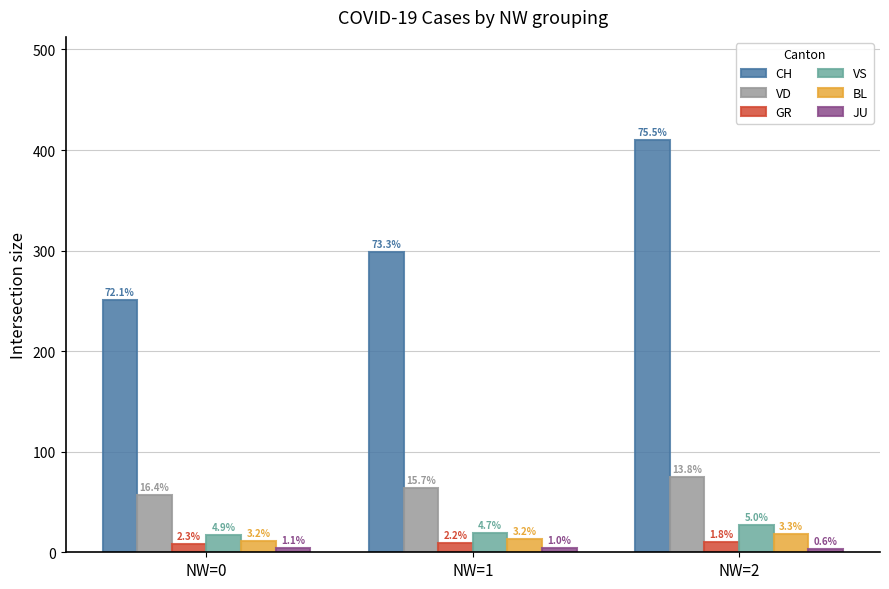

Which has a higher value, NW=2 or NW=1?

NW=2